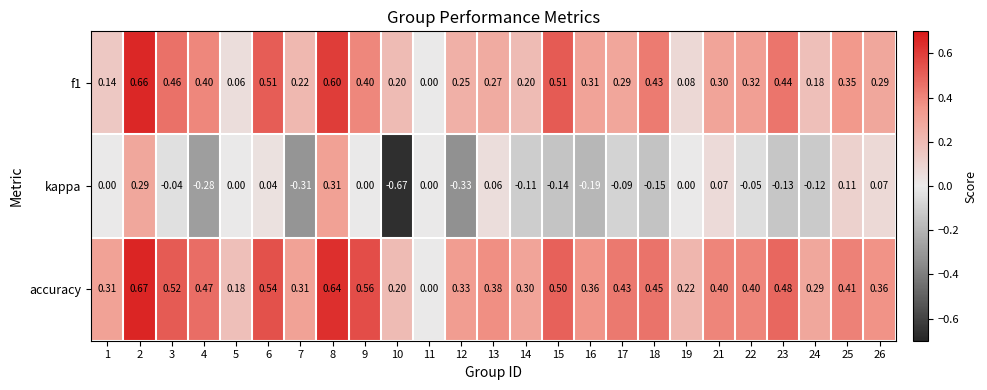

Is the value of f1 at 2 greater than the value of kappa at 19?

Yes